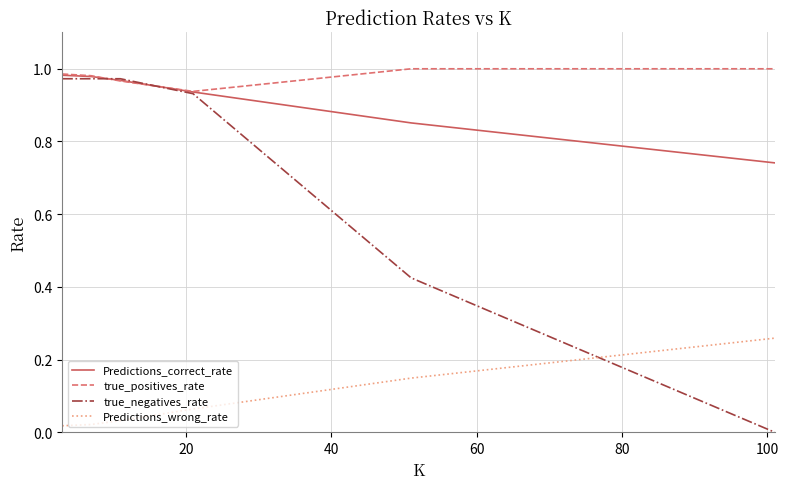

Which series ends up on top after the final intersection of Predictions_wrong_rate and true_negatives_rate?

Predictions_wrong_rate